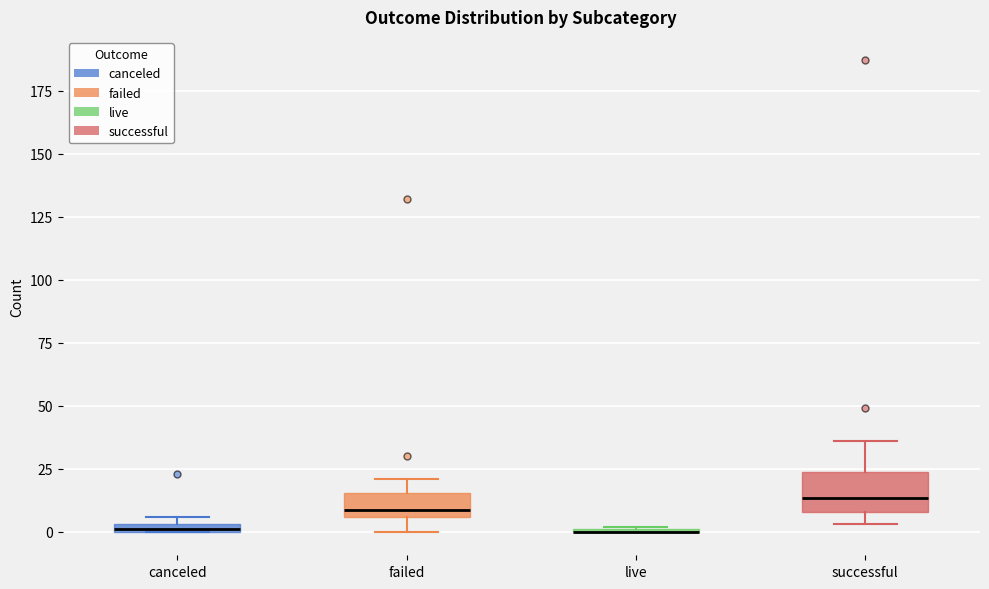

Where does the median line of the box for successful sit on the y-axis? The values are not printed on the chart, so give them approximately, as read against the axis.

15